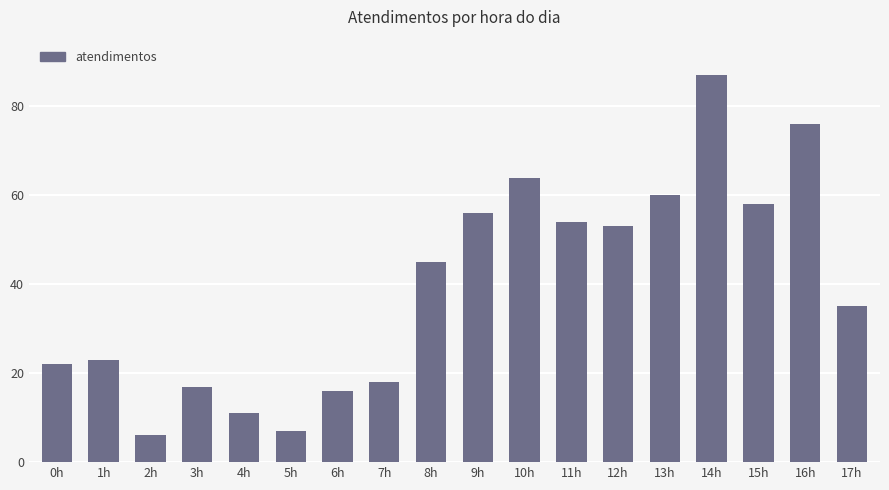

Between 7h and 6h, which is larger?

7h